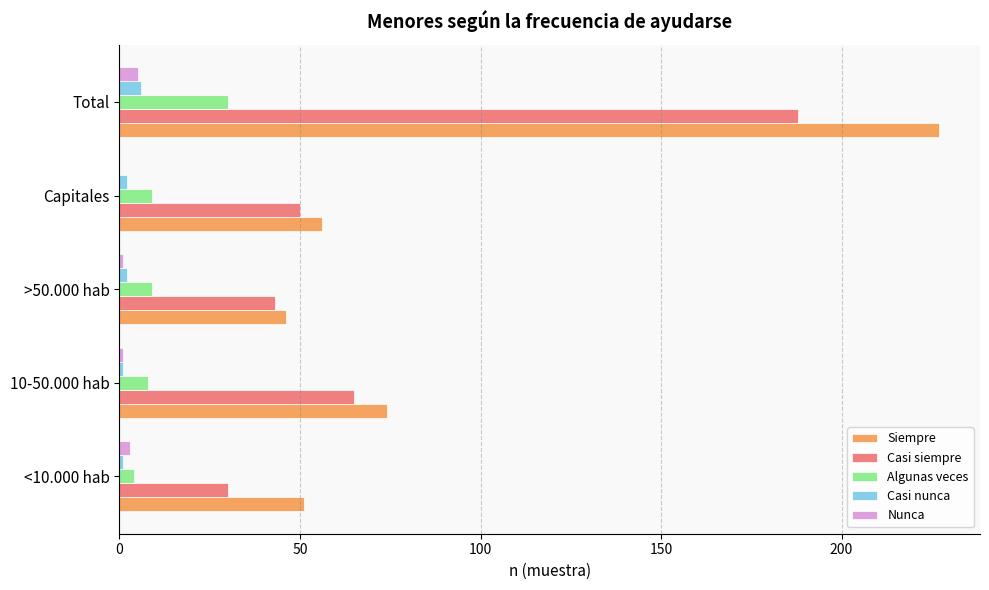

At which category is the sum across all series the highest?

Total